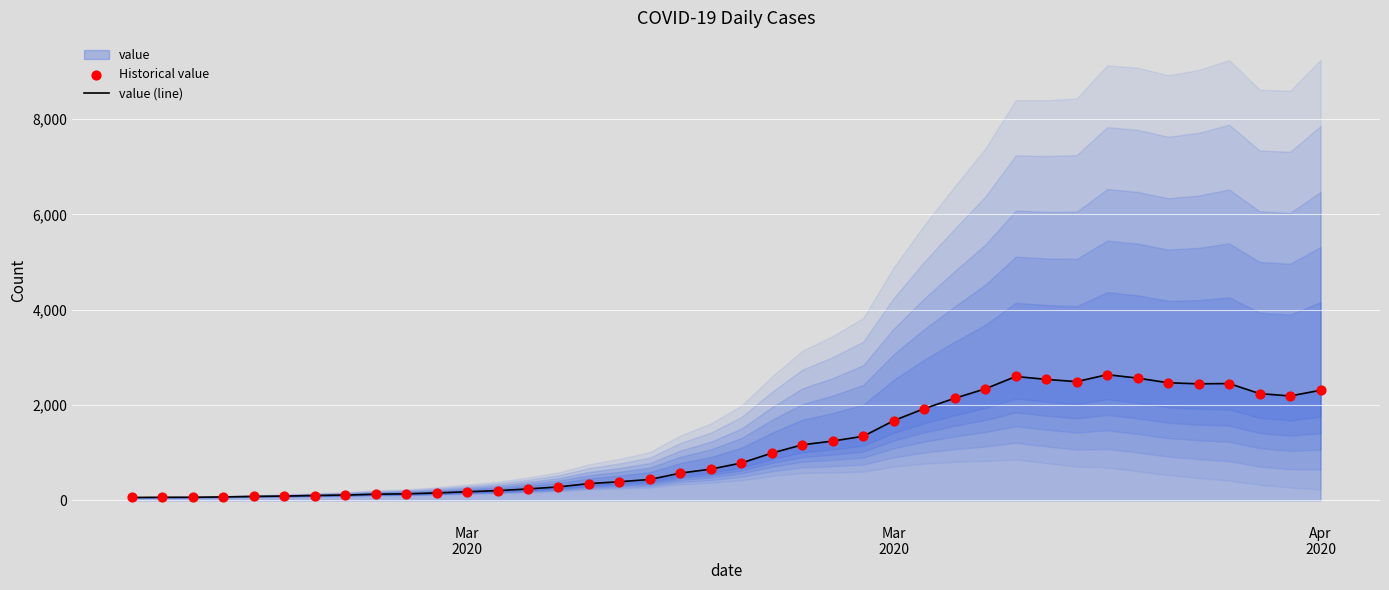

Which series reaches the minimum Y coordinate?

value (line)